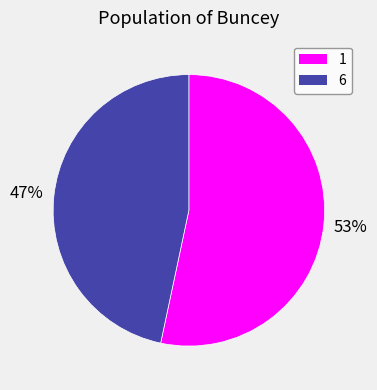

Is the sum of 6 and 1 greater than half?

Yes